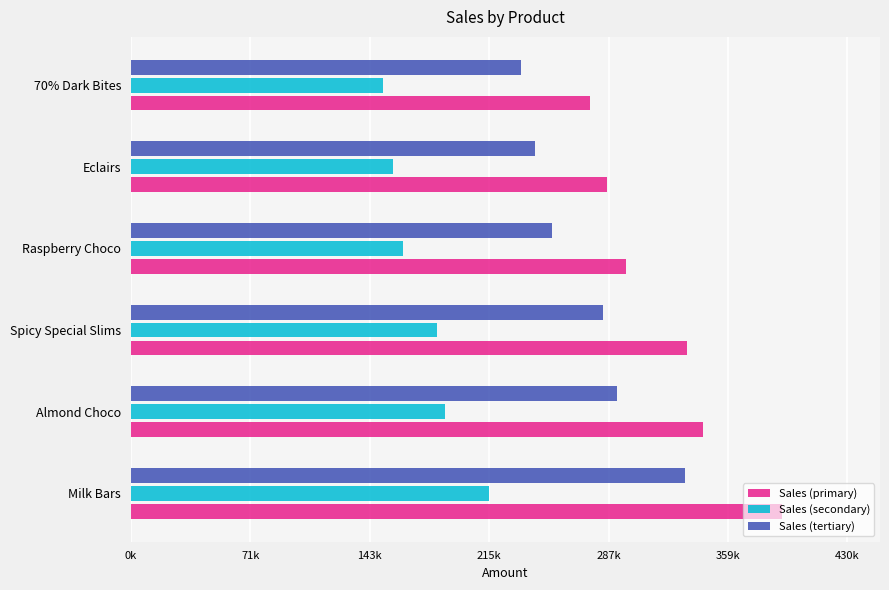

What are all the series names shown in the legend?

Sales (primary), Sales (secondary), Sales (tertiary)